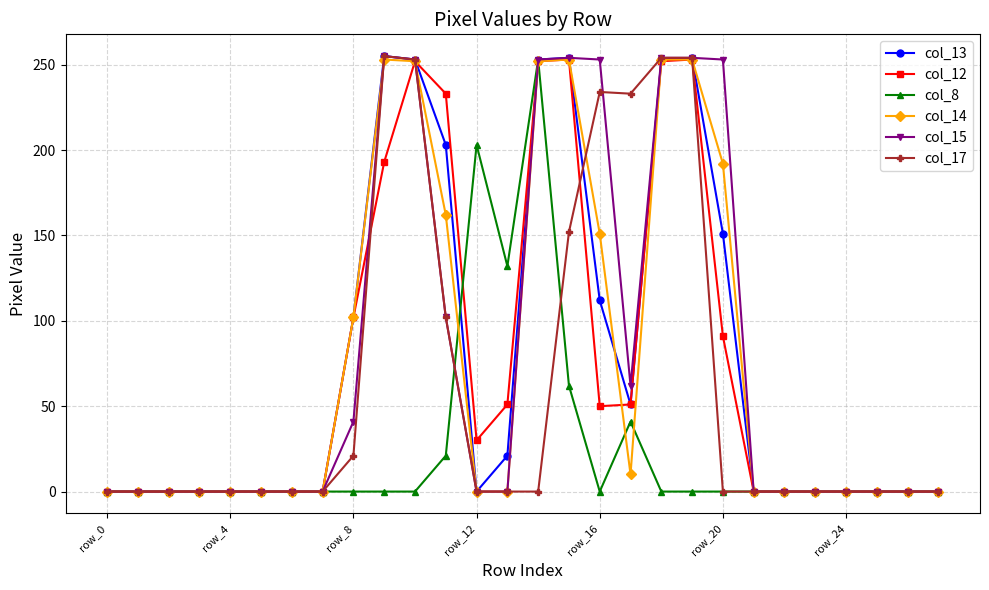

What is the maximum value for col_17?

255